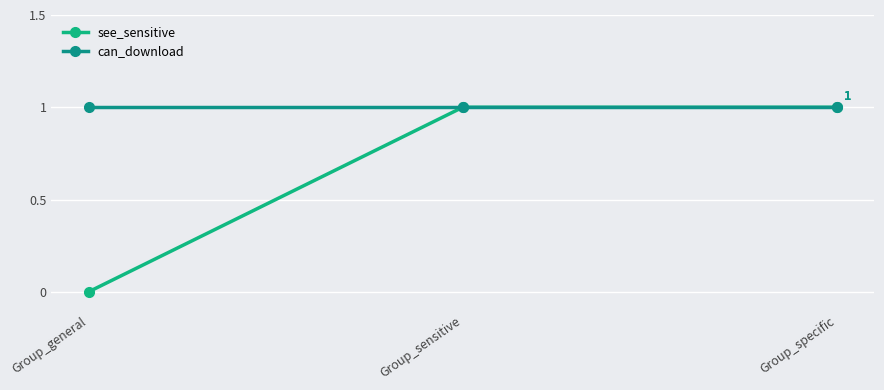

Is the value of can_download at Group_specific greater than the value of see_sensitive at Group_general?

Yes